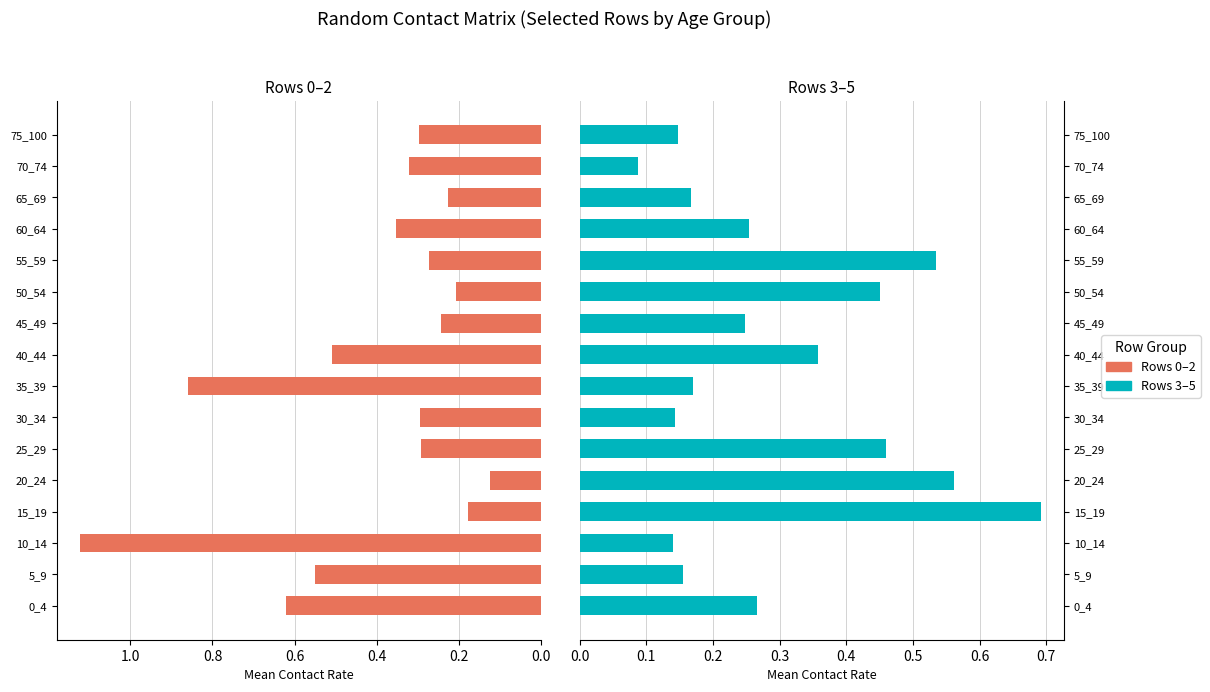

How many bars are there in total?

32